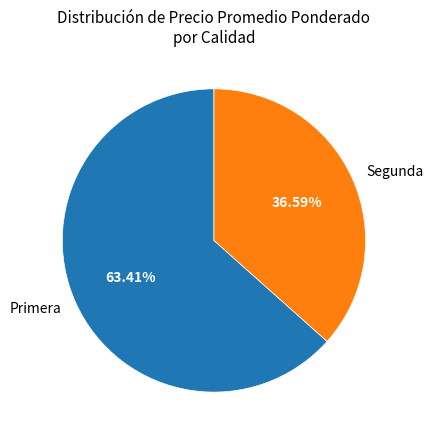

Is there a majority slice in this chart?

Yes